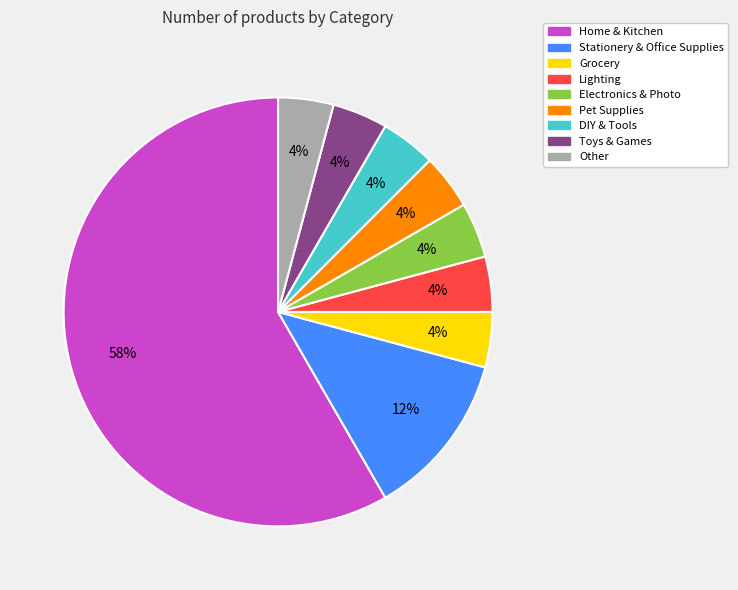

Is there a majority slice in this chart?

Yes